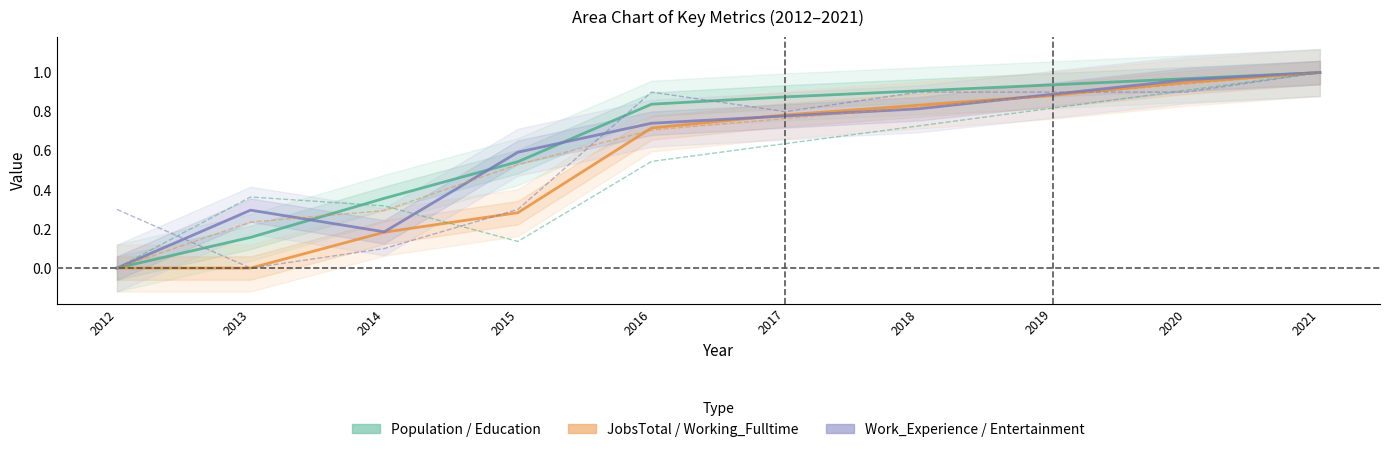

Is it true that jobsEntertainment equals 0.5 at 2015?

False